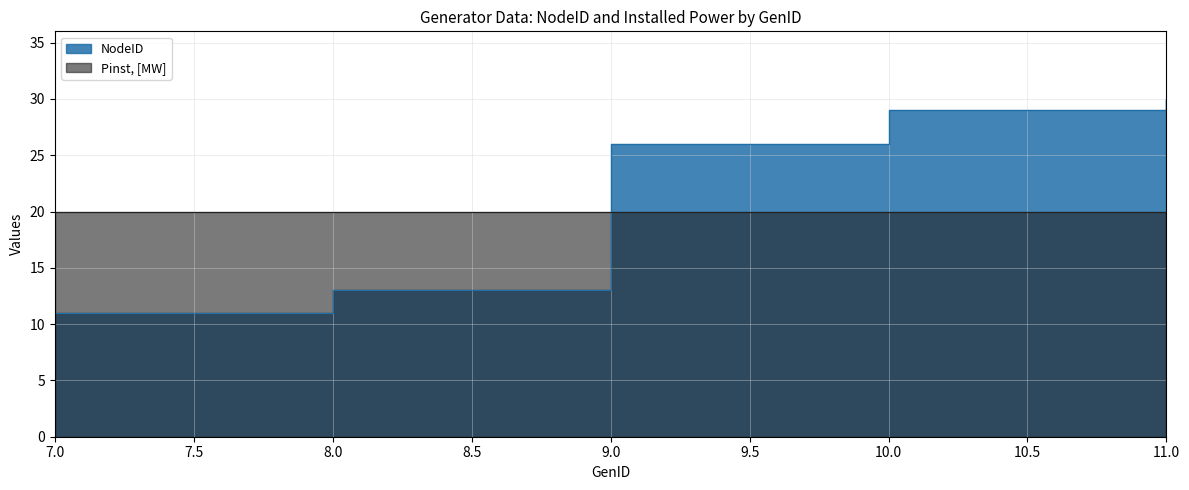

Rank the categories by value from highest to lowest.

11, 10, 9, 8, 7